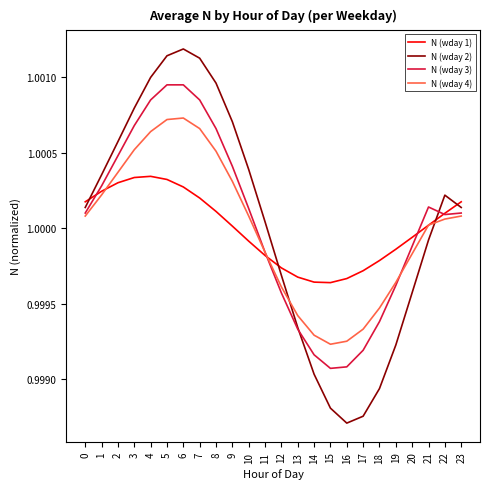

Which series changed the most between 11 and 17?

N (wday 2)